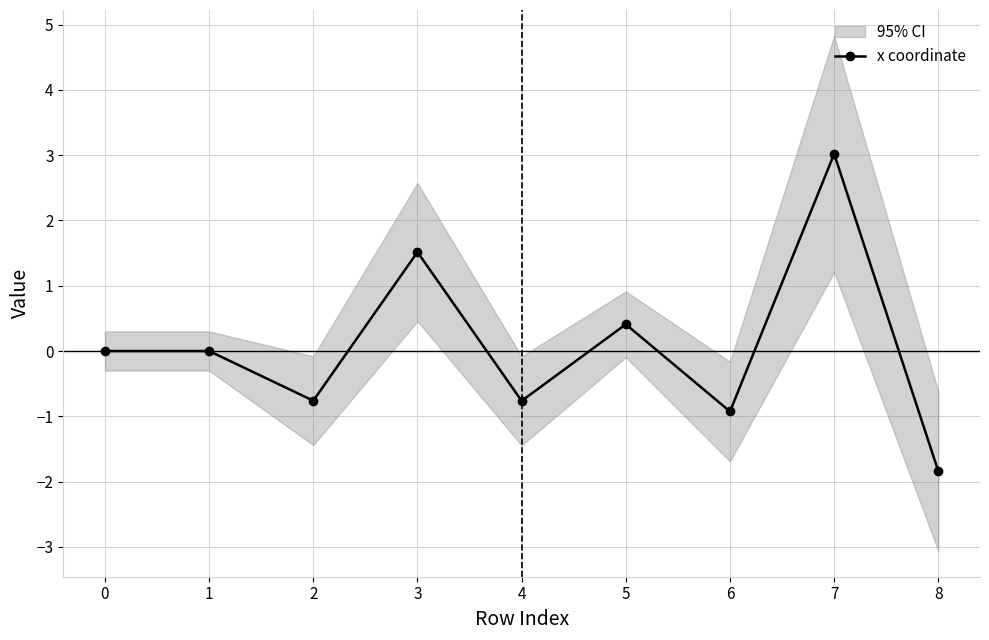

Reading left to right, transcribe all the data shown in this chart.

0=0.0	1=0.0	2=-0.8	3=1.5	4=-0.8	5=0.4	6=-0.9	7=3.0	8=-1.8